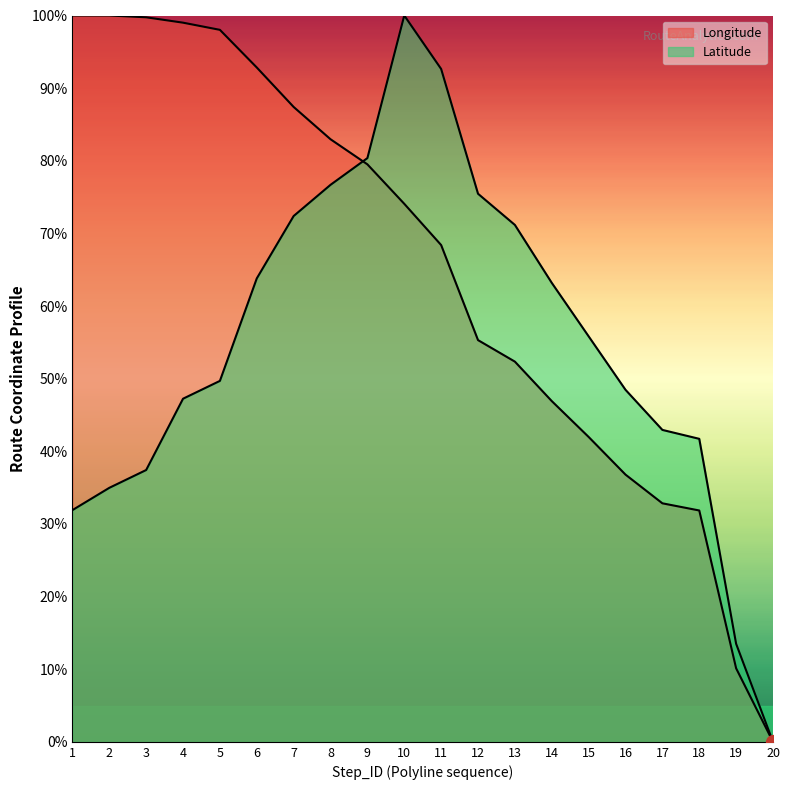

Reading left to right, extract all data points from this chart.

Longitude: 1.0	1.0	1.0	1.0	1.0	0.9	0.9	0.8	0.8	0.7	0.7	0.6	0.5	0.5	0.4	0.4	0.3	0.3	0.1	0.0
Latitude: 0.3	0.3	0.4	0.5	0.5	0.6	0.7	0.8	0.8	1.0	0.9	0.8	0.7	0.6	0.6	0.5	0.4	0.4	0.1	0.0